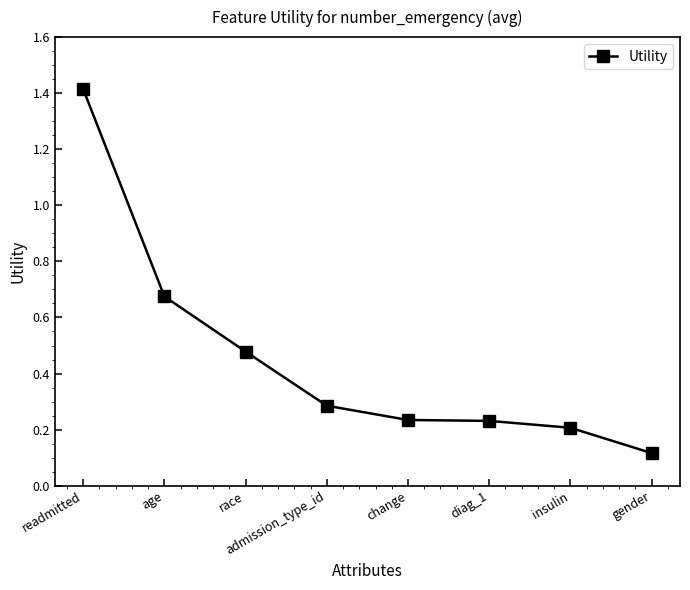

At which label is the value closest to 0?

gender